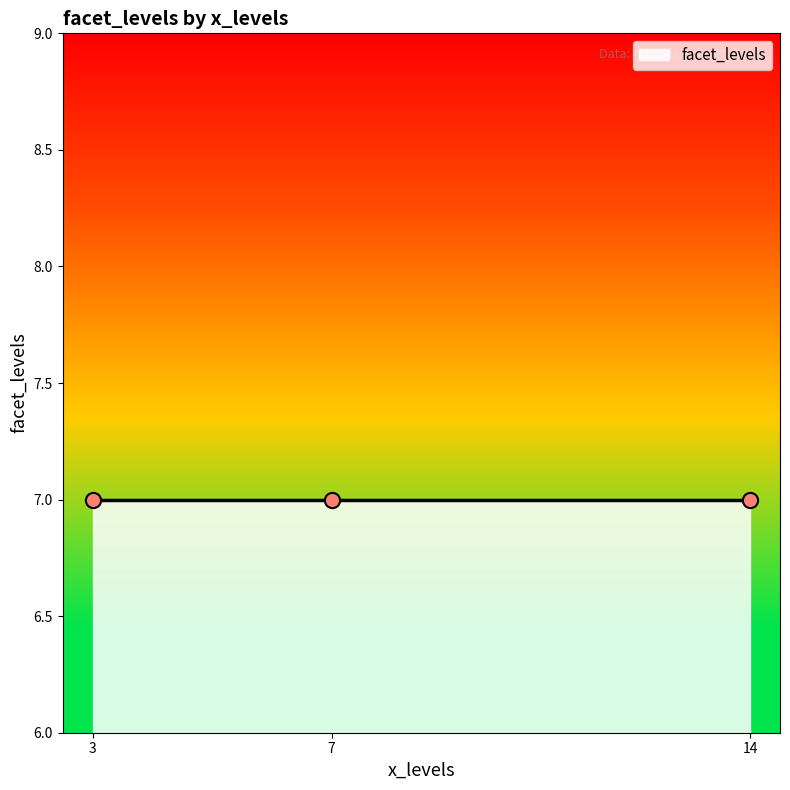

Approximately how many times larger is the value at 14 compared to 3?

1.0